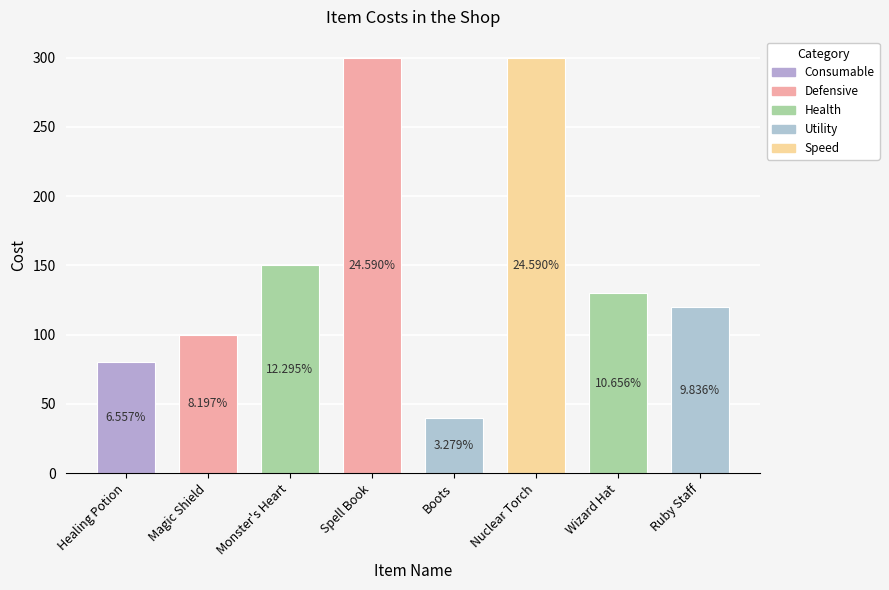

What is the difference between the maximum and minimum values?

260